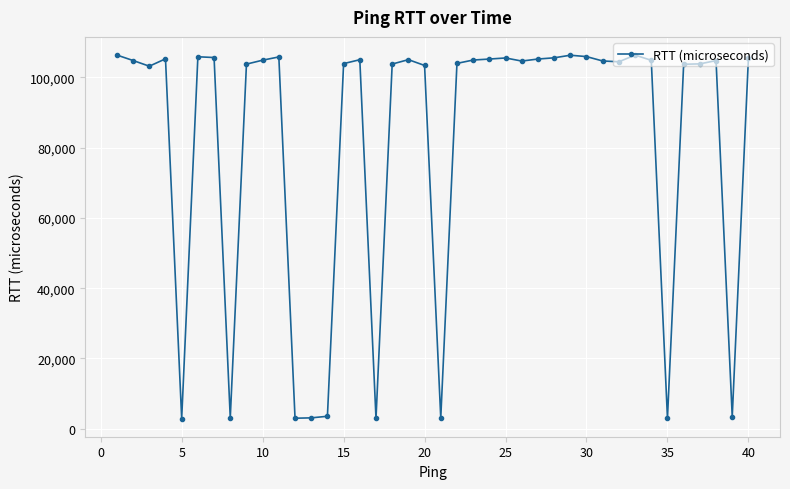

What is the difference between the maximum and minimum values?

103417